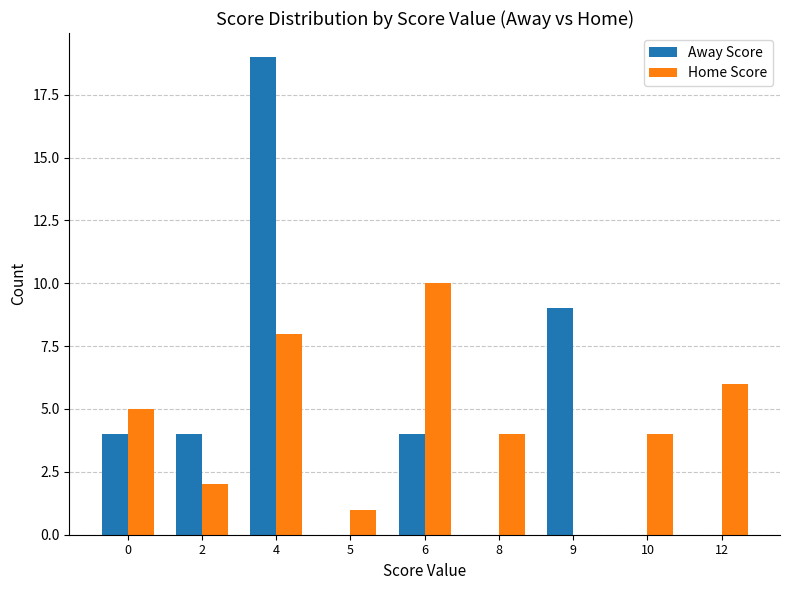

Which label corresponds to the largest value in the chart?

4